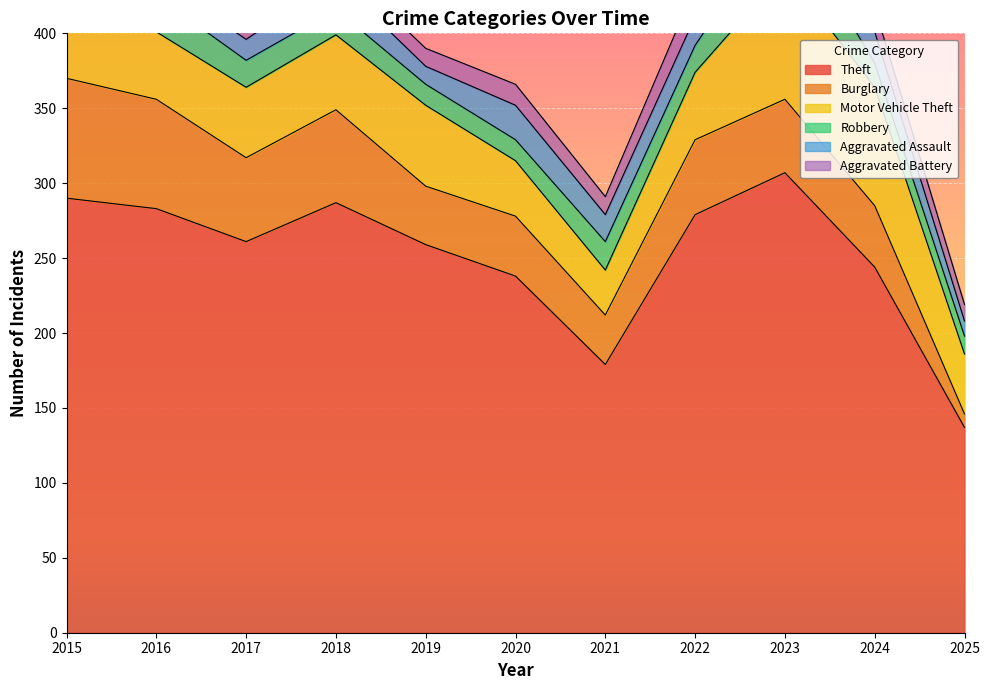

Which series has the widest spread of values?

Theft